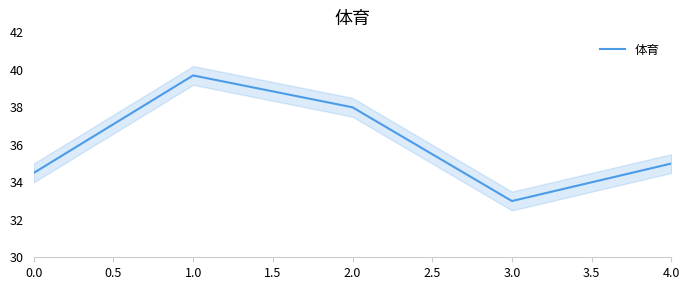

Where is 体育 nearest to the value 36?

4.0